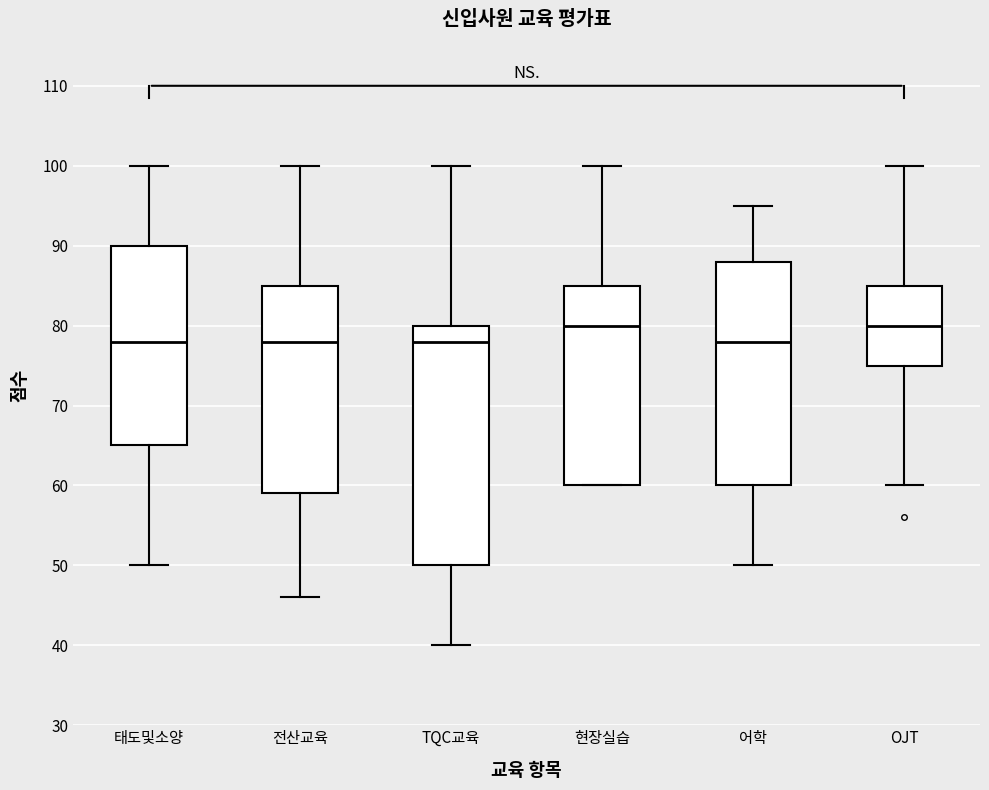

Where does the median line of the box for TQC교육 sit on the y-axis? The values are not printed on the chart, so give them approximately, as read against the axis.

78